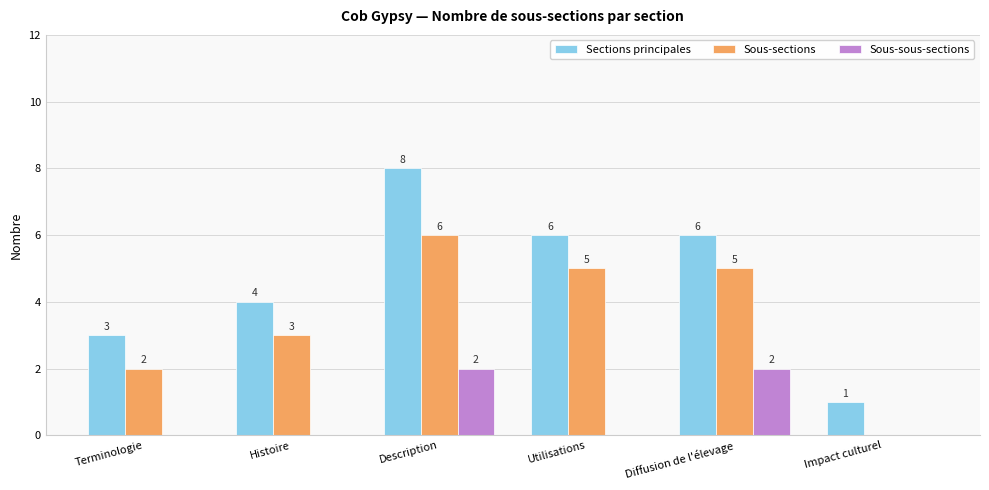

What are all the series names shown in the legend?

Sections principales, Sous-sections, Sous-sous-sections